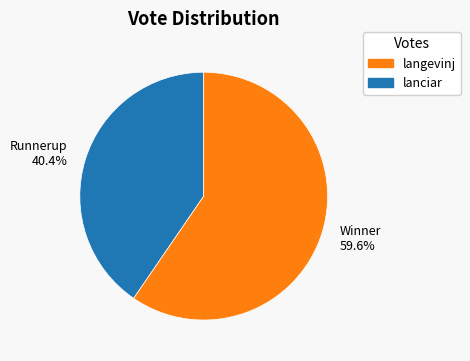

Does any single category account for the majority?

Yes